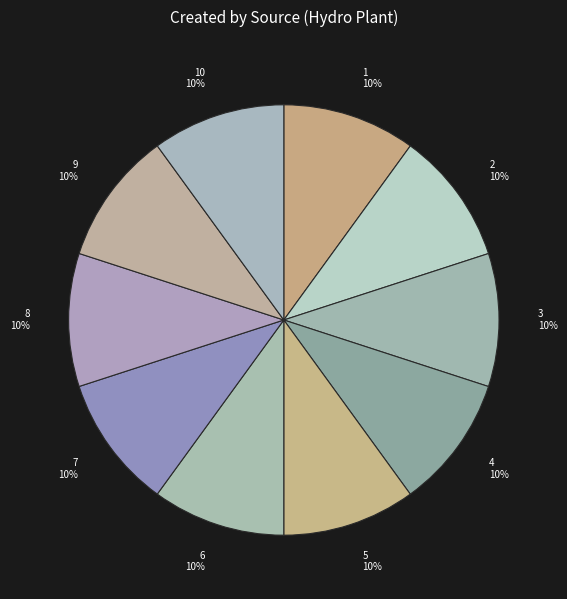

Approximately how many times larger is the value at 9 compared to 10?

1.0